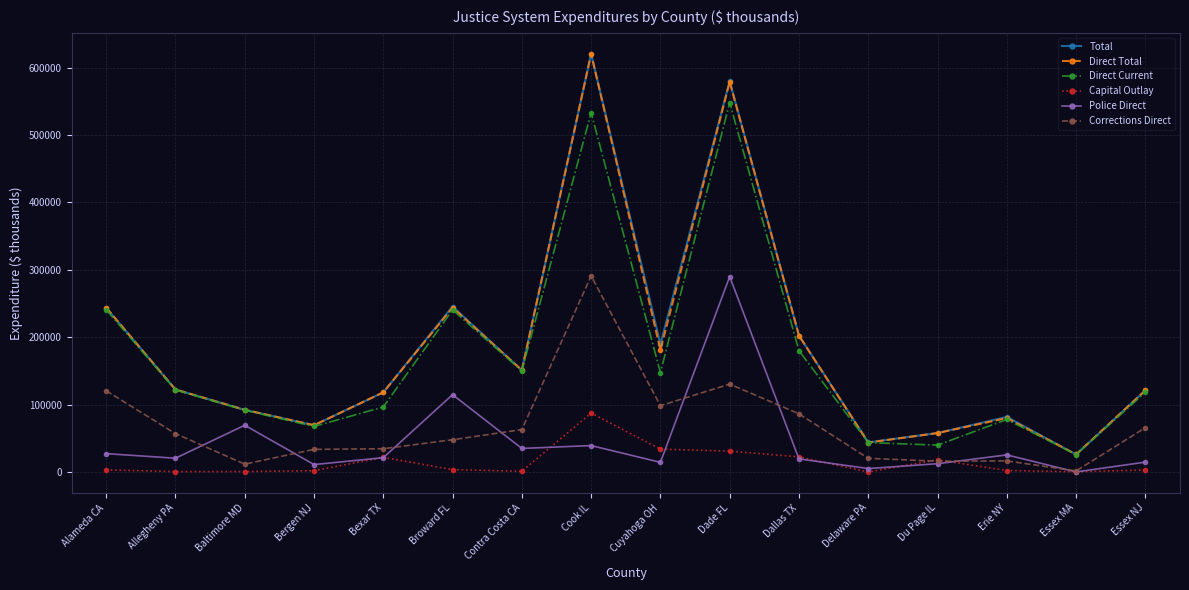

The Direct Total series shows 620650 at Cook IL. True or false?

True